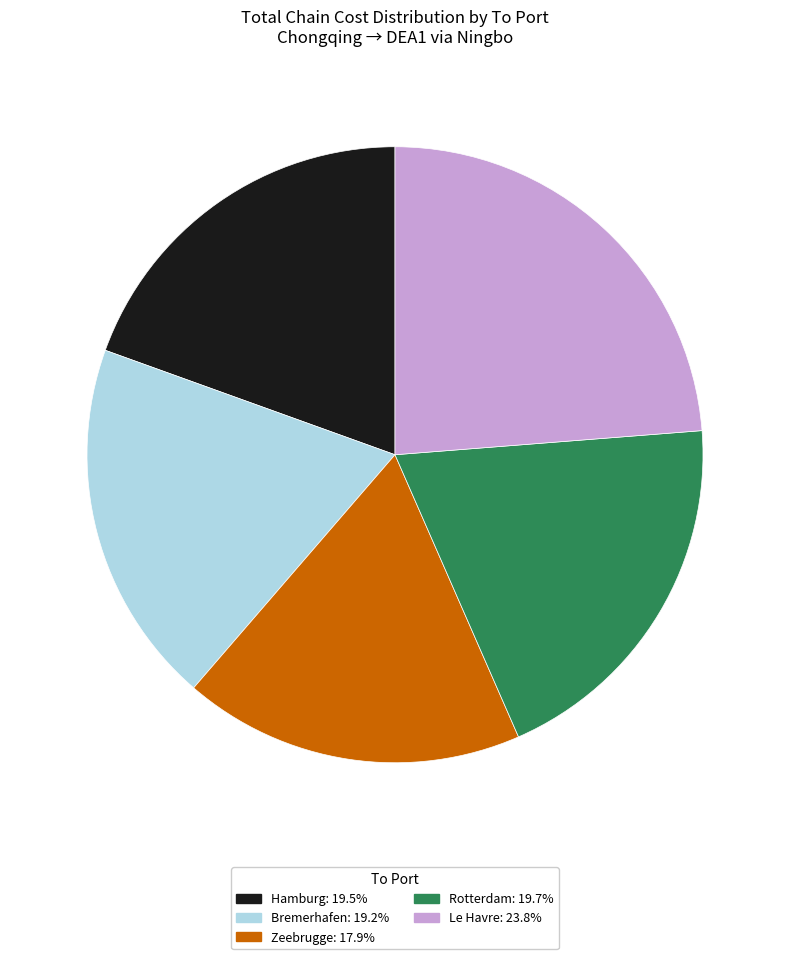

What is the ratio of the value at Zeebrugge to the value at Hamburg?

0.9